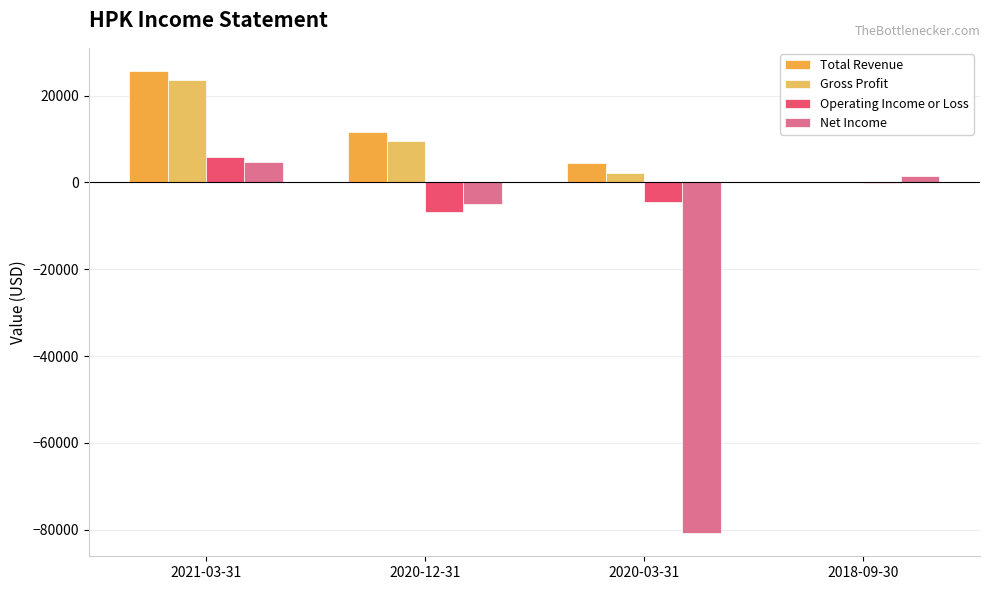

Read the Net Income value at 2020-12-31.

-4900